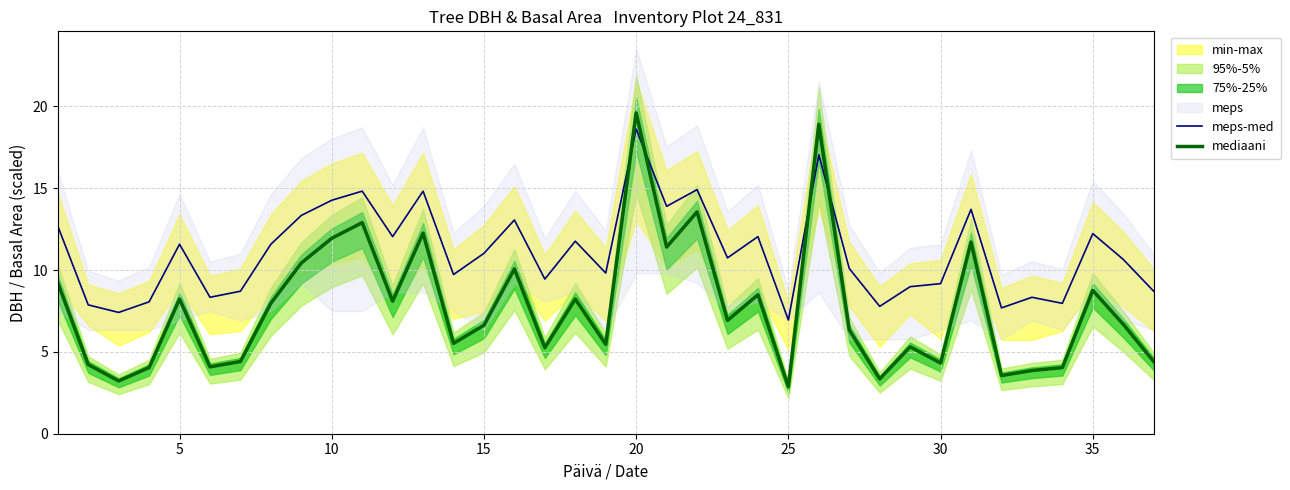

Which category has the highest value in the mediaani series?

20